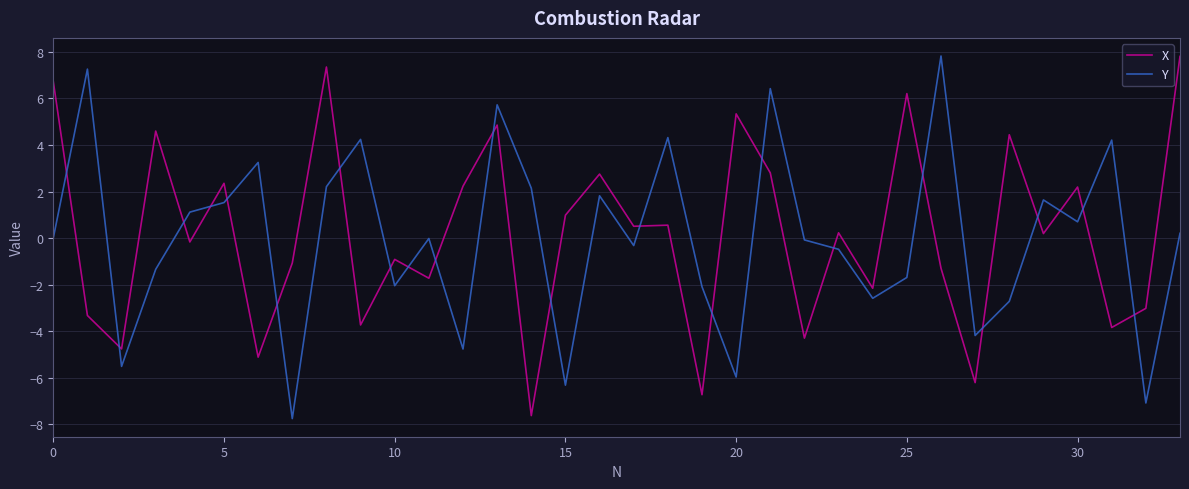

How many intersections are there between Y and X?

22